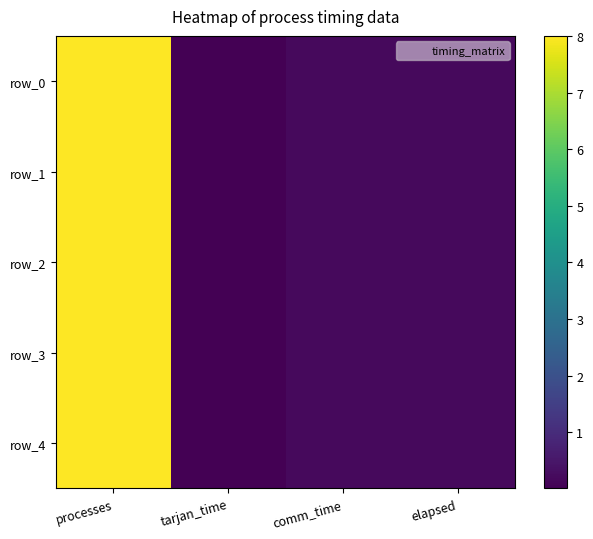

Is it true that row_0 equals 4.0 at processes?

False